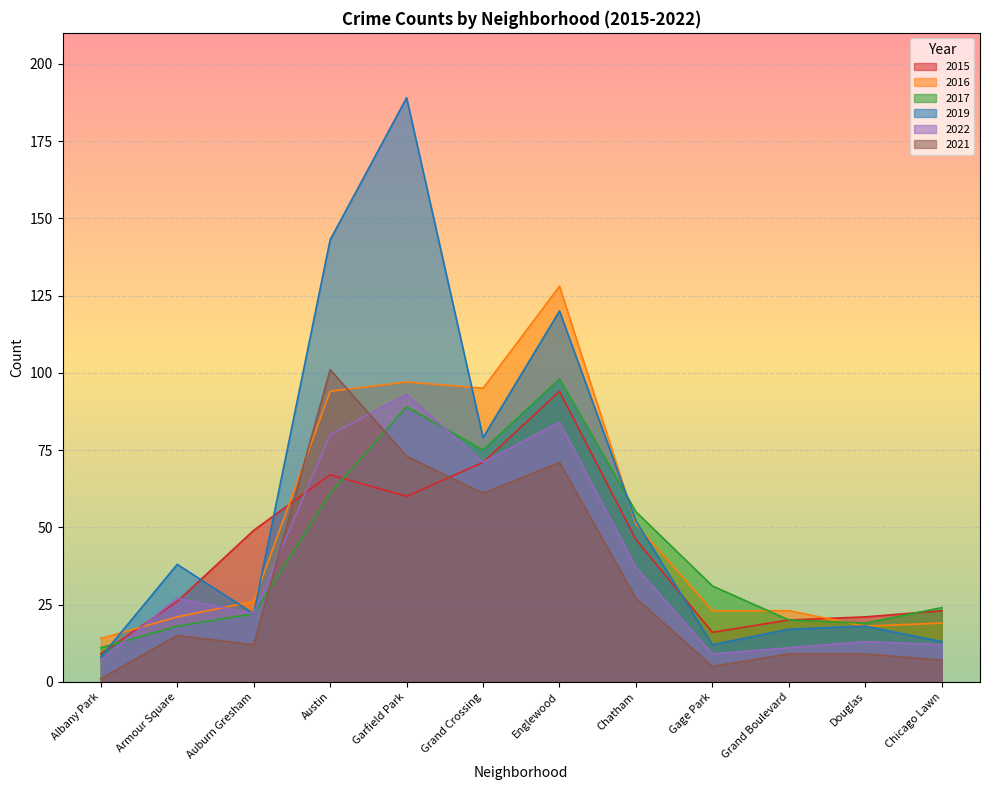

At which category does 2015 reach its first local peak?

Austin